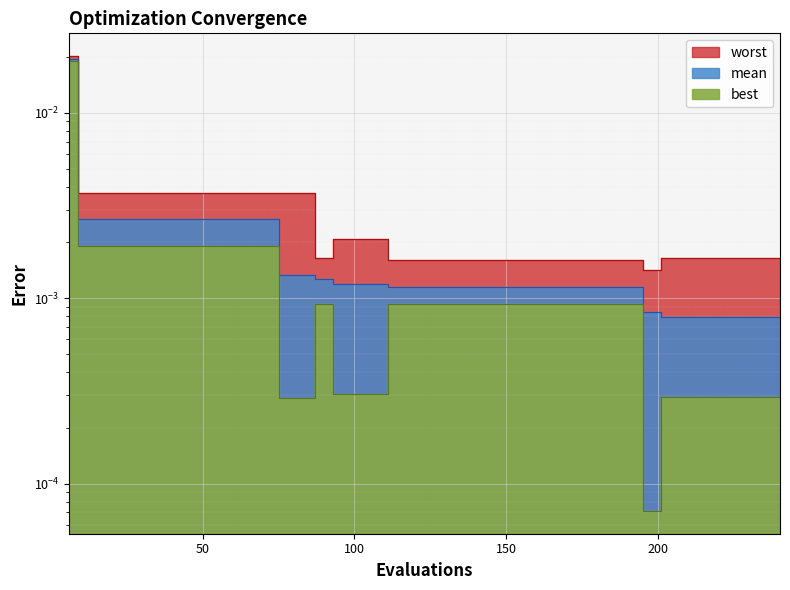

What is the sum of all best values?

0.1